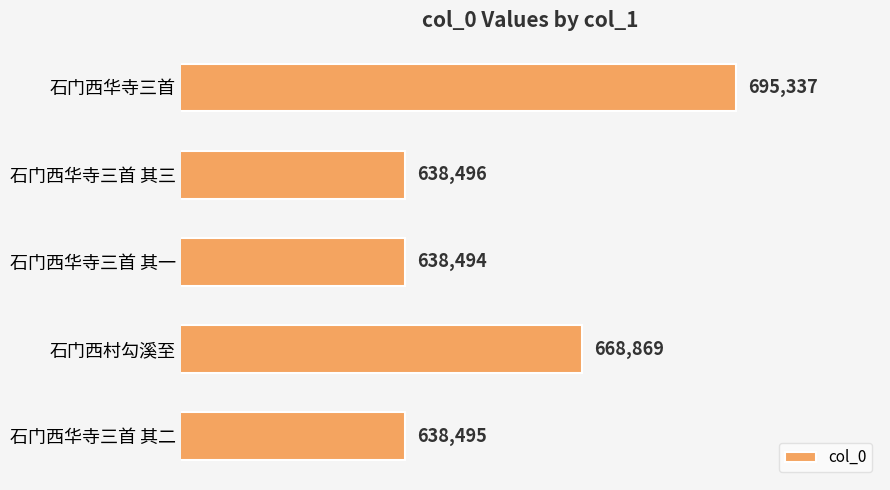

The value at 石门西华寺三首 其二 is 638495. True or false?

True